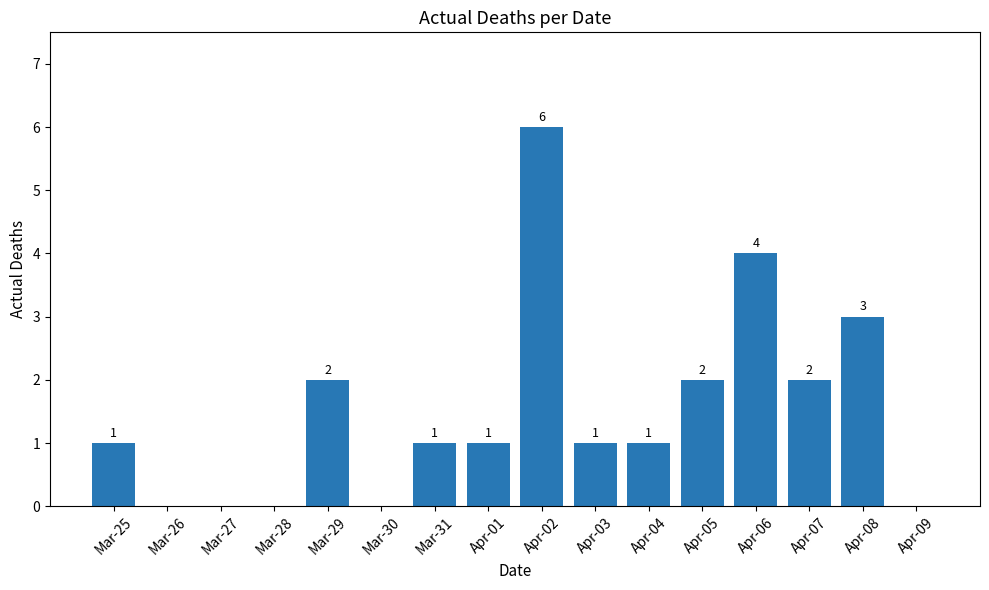

Reading right to left, extract all data points from this chart.

Apr-09=0	Apr-08=3	Apr-07=2	Apr-06=4	Apr-05=2	Apr-04=1	Apr-03=1	Apr-02=6	Apr-01=1	Mar-31=1	Mar-30=0	Mar-29=2	Mar-28=0	Mar-27=0	Mar-26=0	Mar-25=1